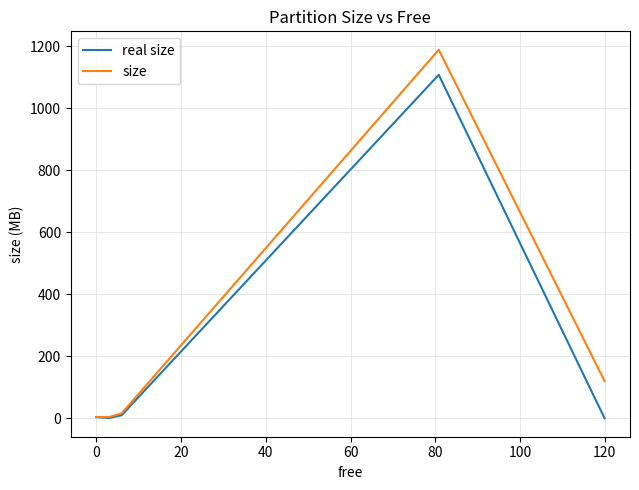

What is the maximum value for size?

1188.0